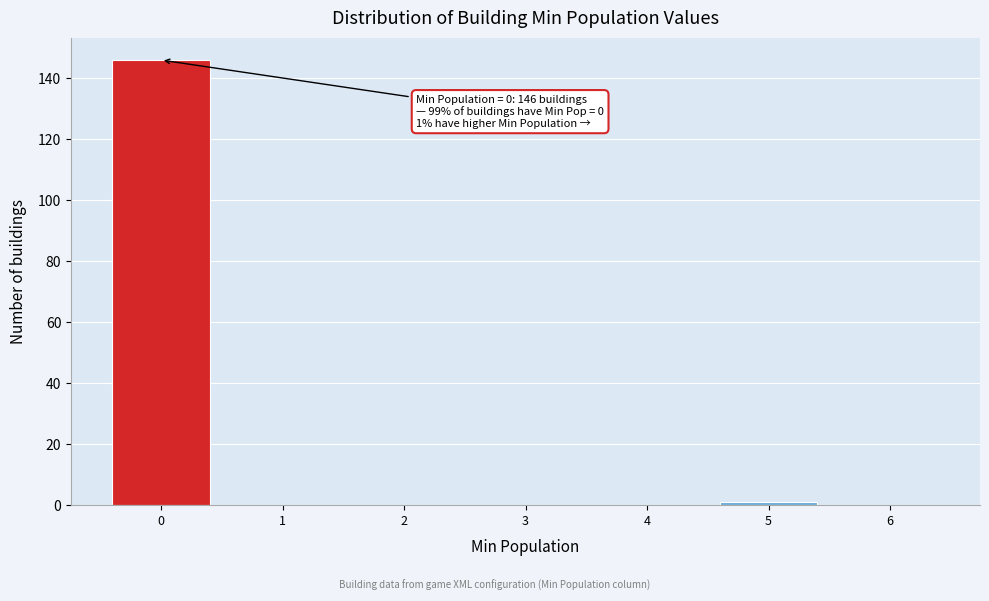

Reading left to right, extract all data points from this chart.

0=146	1=0	2=0	3=0	4=0	5=1	6=0